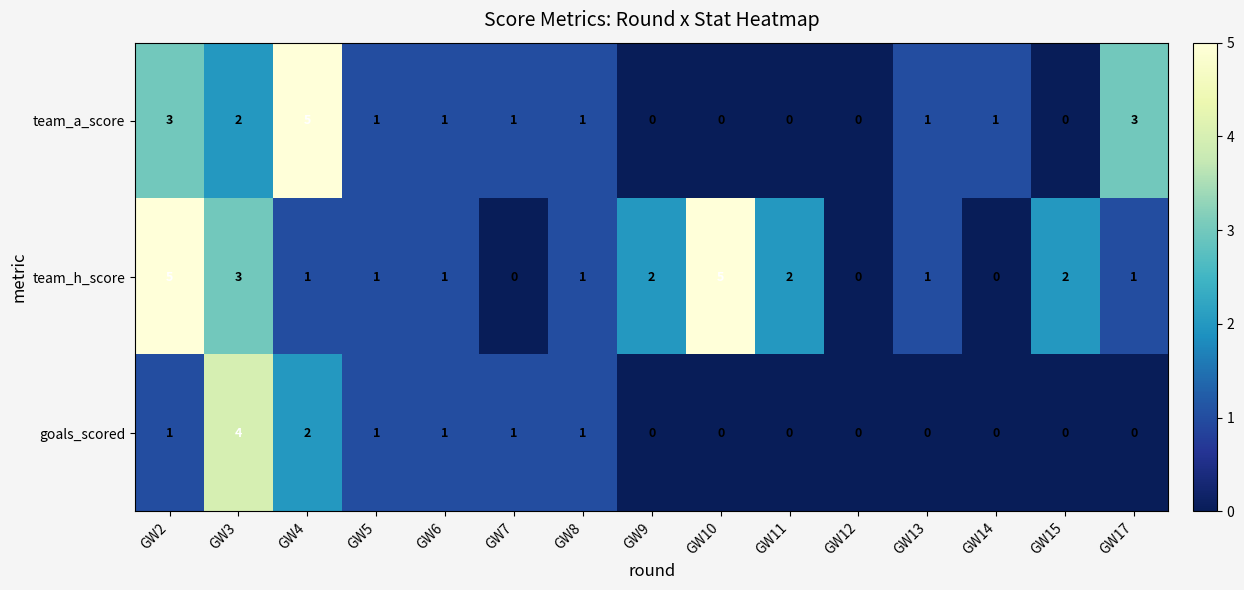

What is the total value across all series at GW8?

3